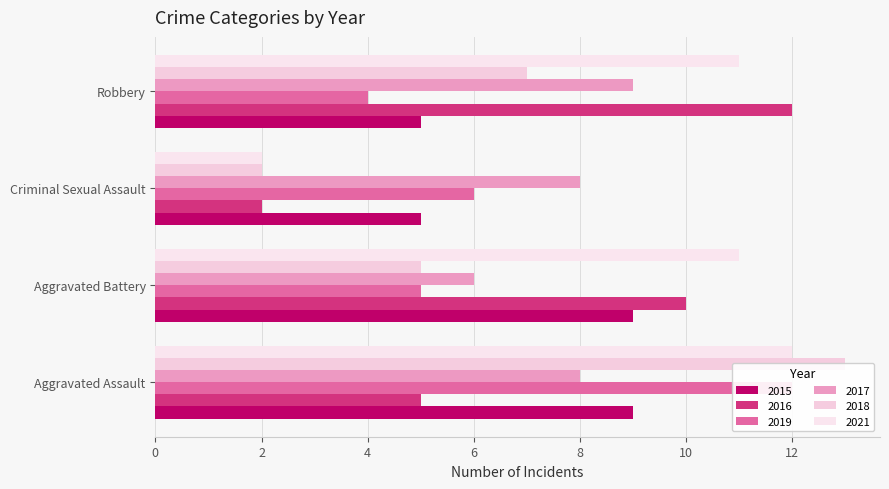

Reading left to right, list all the values displayed in this chart.

2015: 9	9	5	5
2016: 5	10	2	12
2019: 12	5	6	4
2017: 8	6	8	9
2018: 13	5	2	7
2021: 12	11	2	11